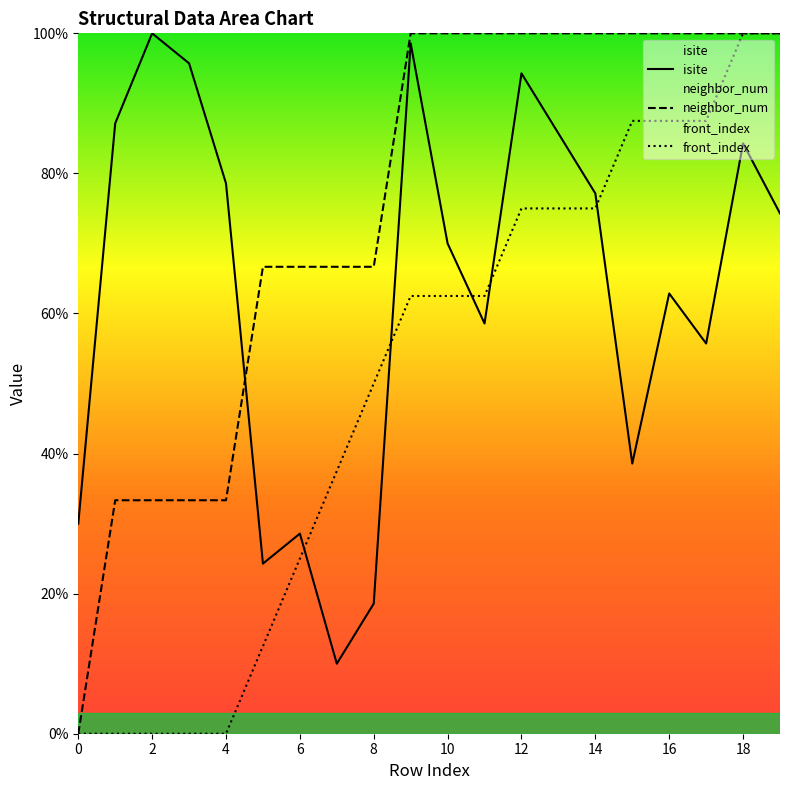

What are all the series names shown in the legend?

isite, neighbor_num, front_index